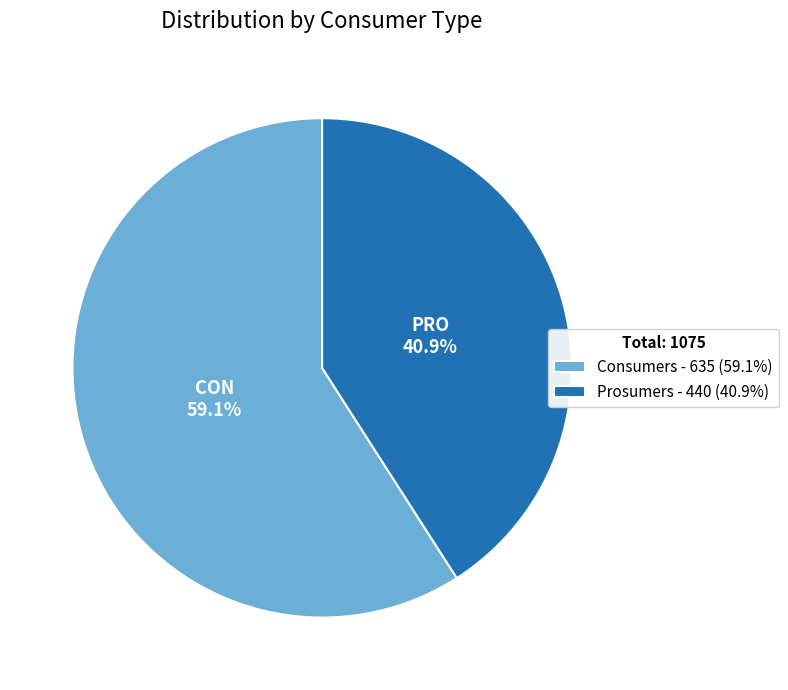

To the nearest percent, what is the combined percentage of Prosumers and Consumers?

100%